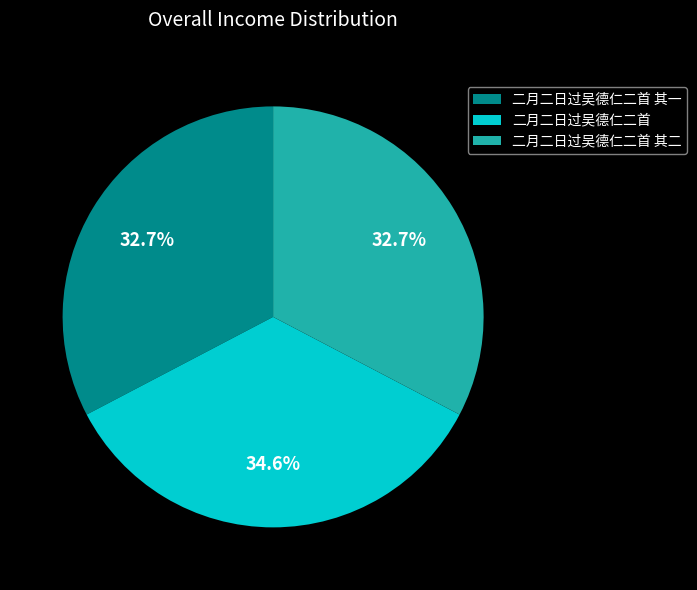

To the nearest percent, what is the difference between the largest and smallest slice percentages?

2%